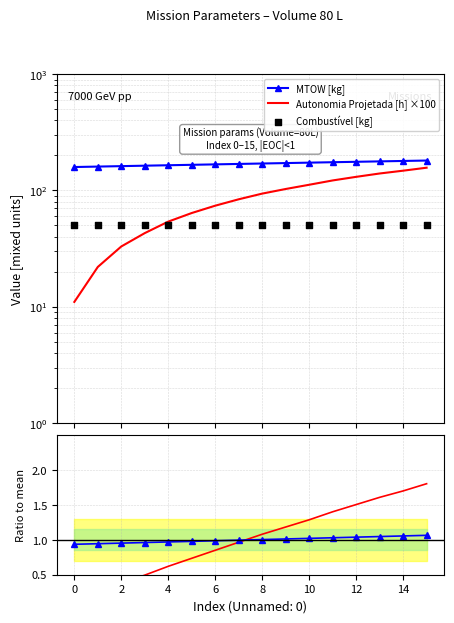

Which series has the largest total across all categories?

MTOW [kg]